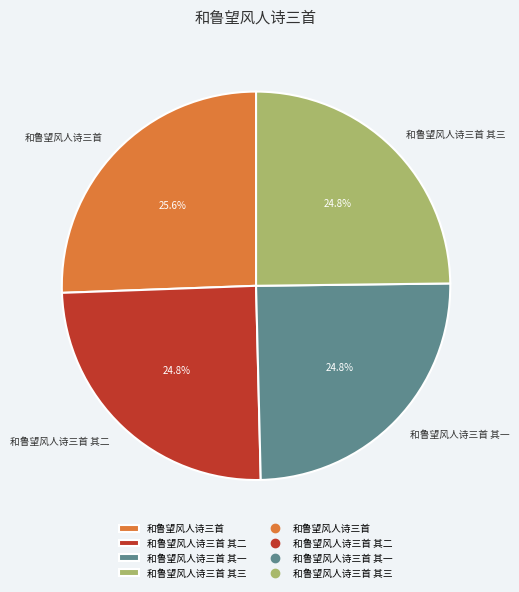

Is there a majority slice in this chart?

No